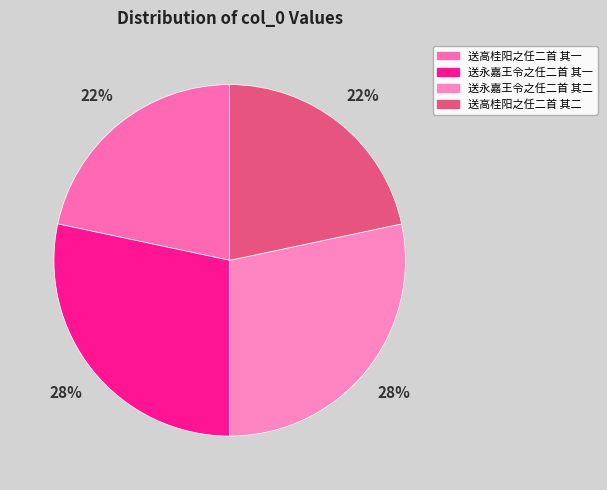

To the nearest percent, what portion does 送永嘉王令之任二首 其二 represent?

28%